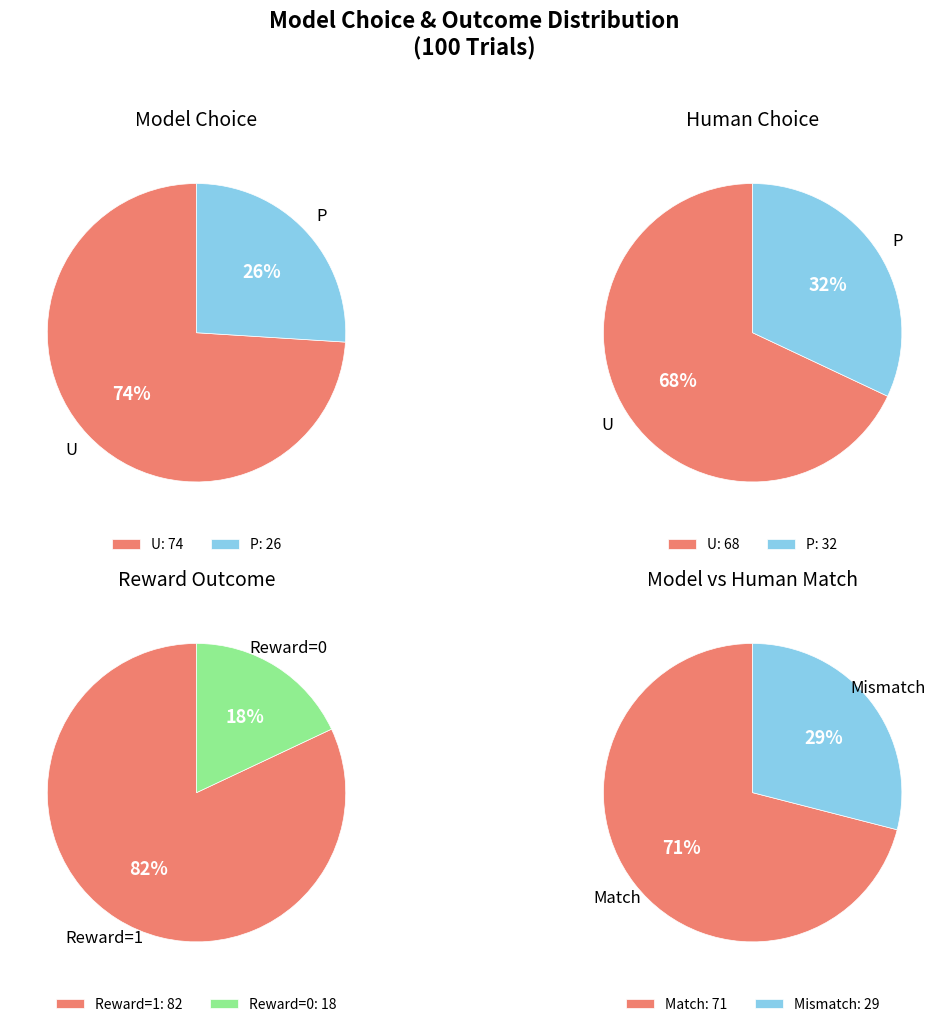

To the nearest percent, what is the difference between the largest and smallest slice percentages?

48%